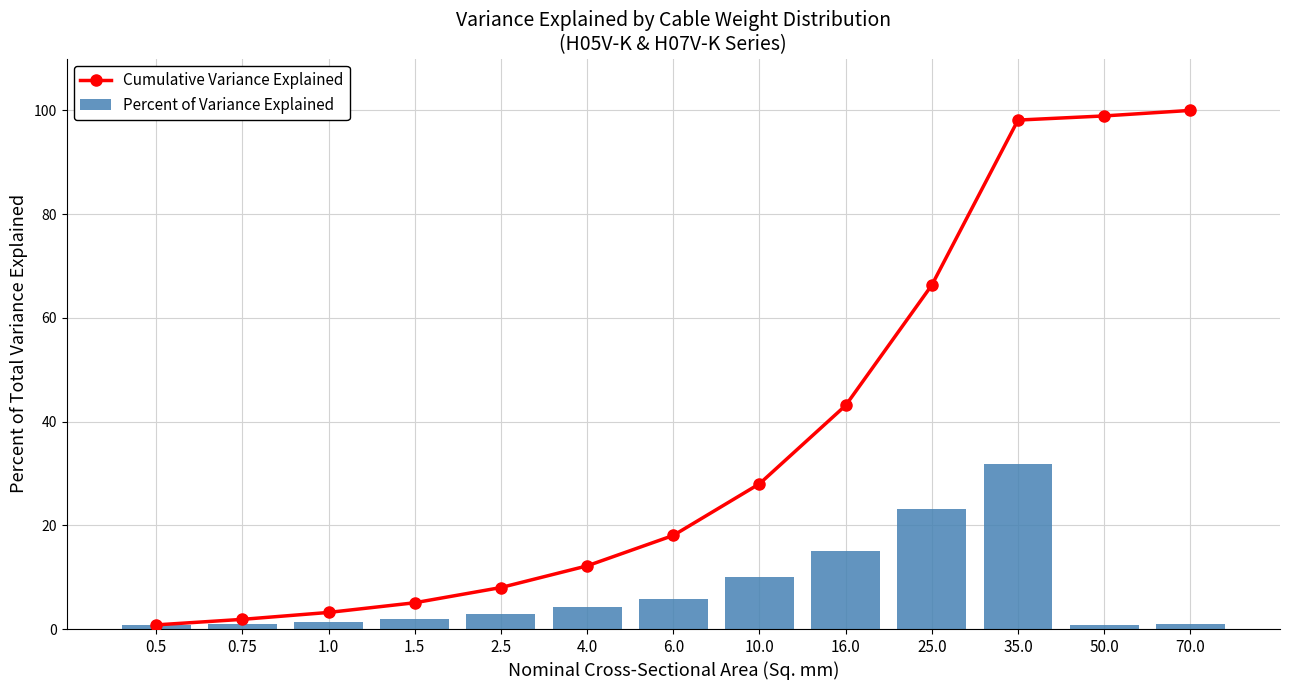

At which label does Cumulative Variance Explained first exceed 18?

6.0